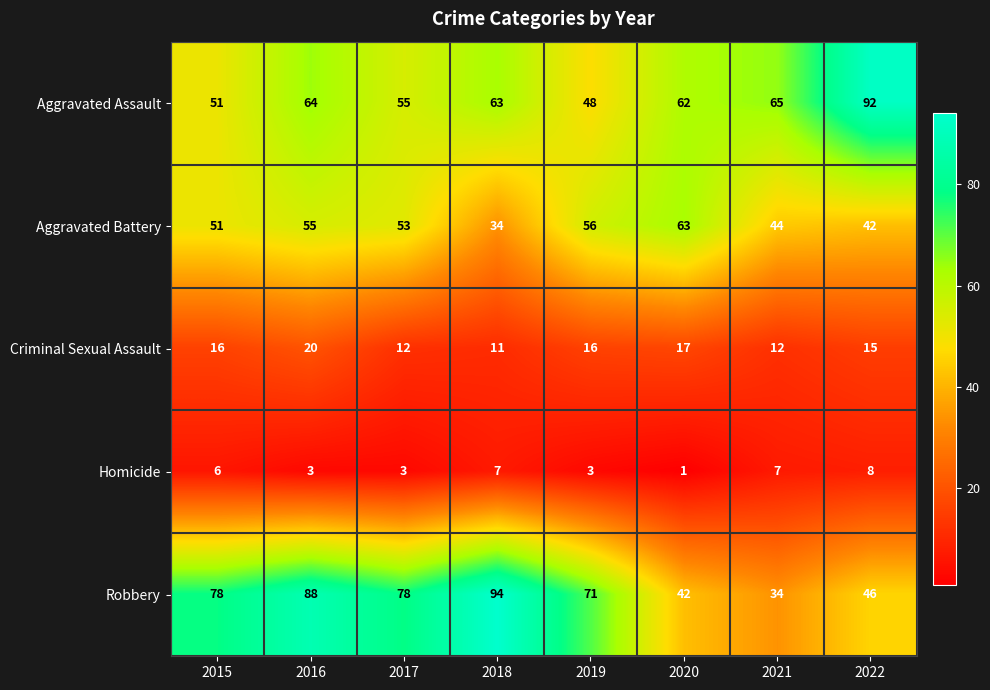

What is the total value across all series at 2022?

203